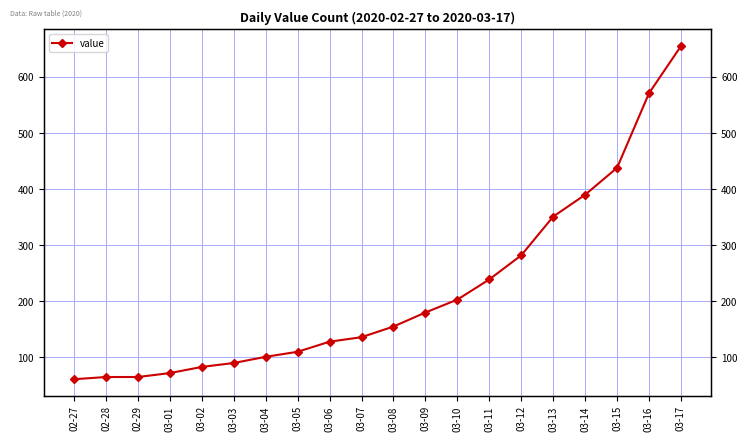

Is it true that the value at 03-05 is 110?

True